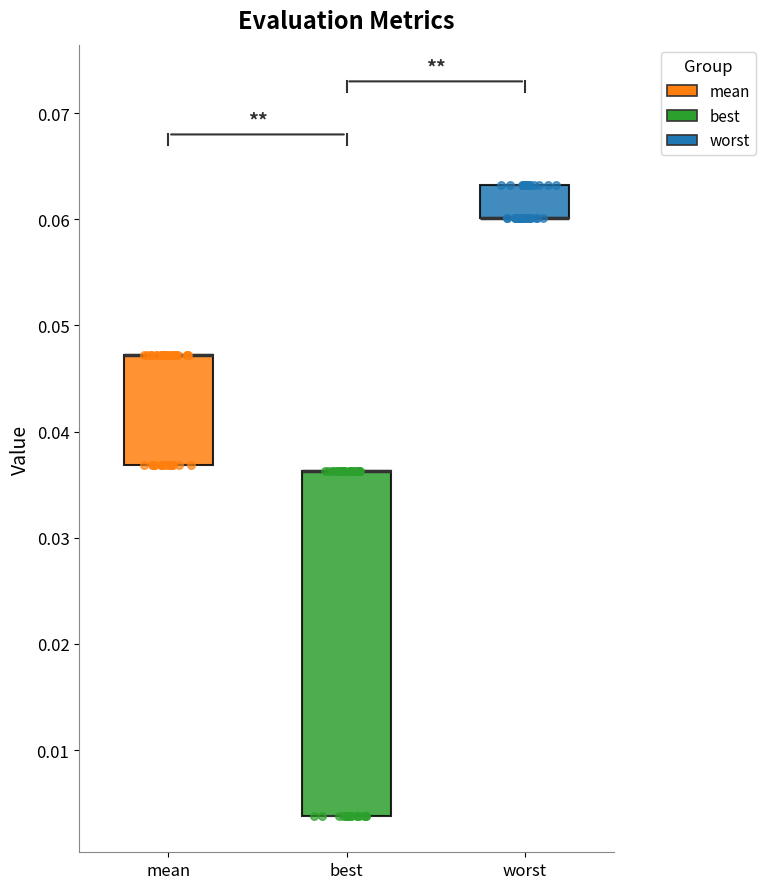

Reading left to right, read every box against the y-axis: the position of its median line, the range the box covers, and the ends of its whiskers. The values are not printed on the chart, so give them approximately, as read against the axis.

mean: median 0.047 (drawn on the box's upper edge), box 0.037 to 0.047, whiskers 0.037 to 0.047
best: median 0.036 (drawn on the box's upper edge), box 0.004 to 0.036, whiskers 0.004 to 0.036
worst: median 0.060 (drawn on the box's lower edge), box 0.060 to 0.063, whiskers 0.060 to 0.063